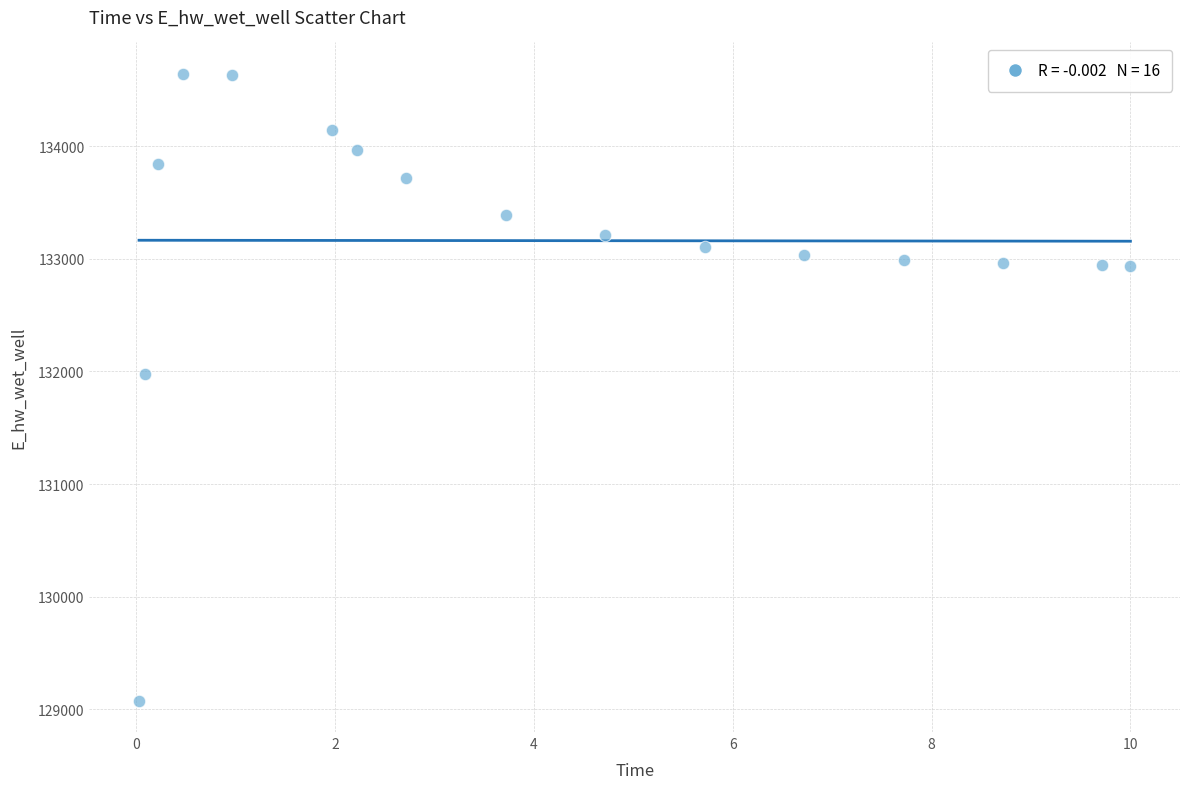

What is the range of Y values (max minus min)?

5567.4